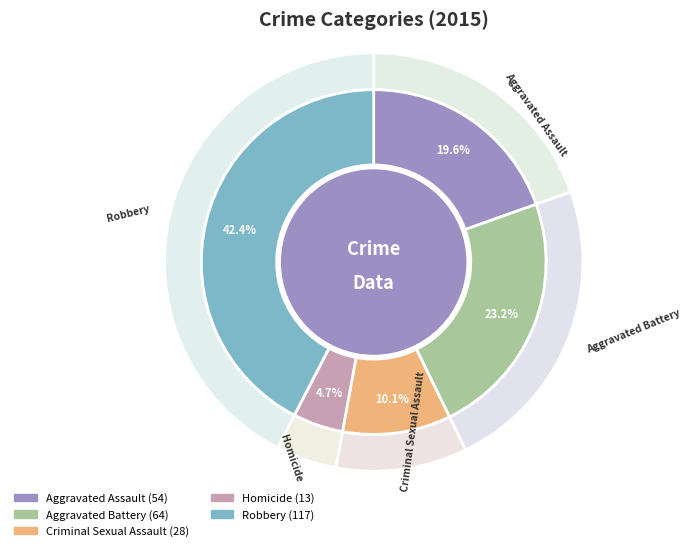

How many slices are in this pie chart?

5